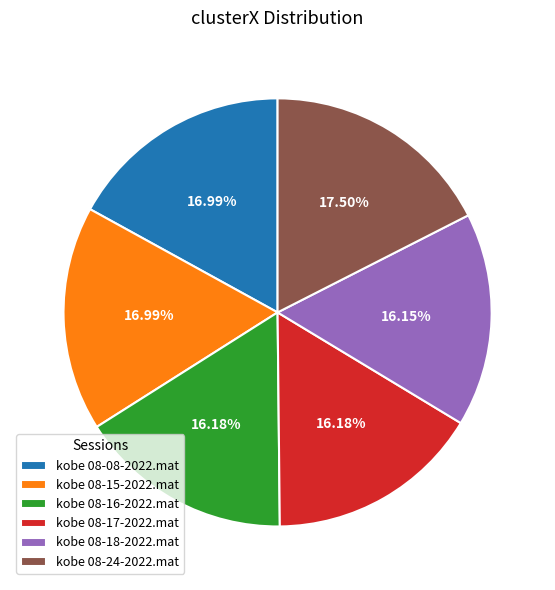

Is kobe 08-24-2022.mat the majority of the pie?

No